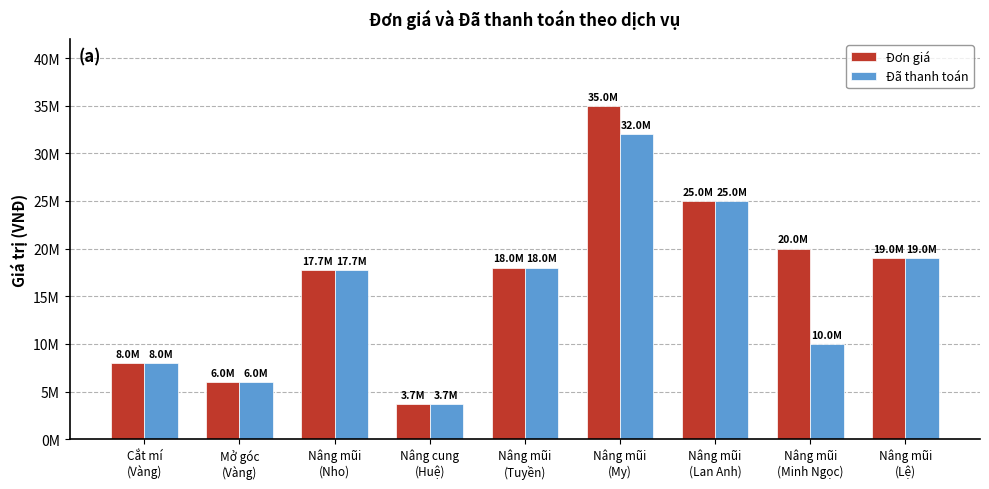

Rank the series at Nâng mũi
(Minh Ngọc) from lowest to highest value.

Đã thanh toán, Đơn giá